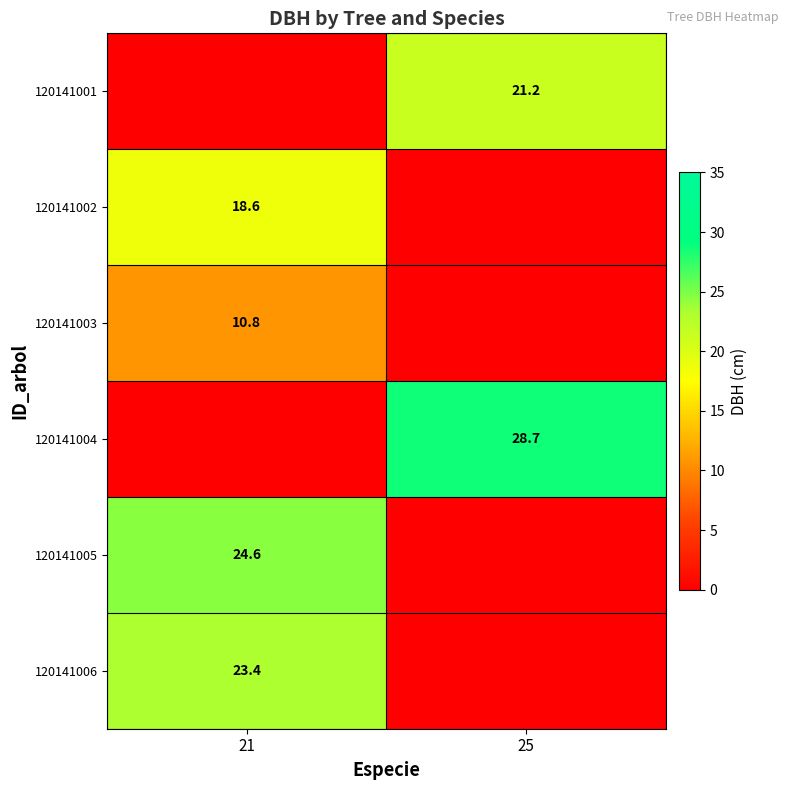

Count the number of data series in this chart.

6